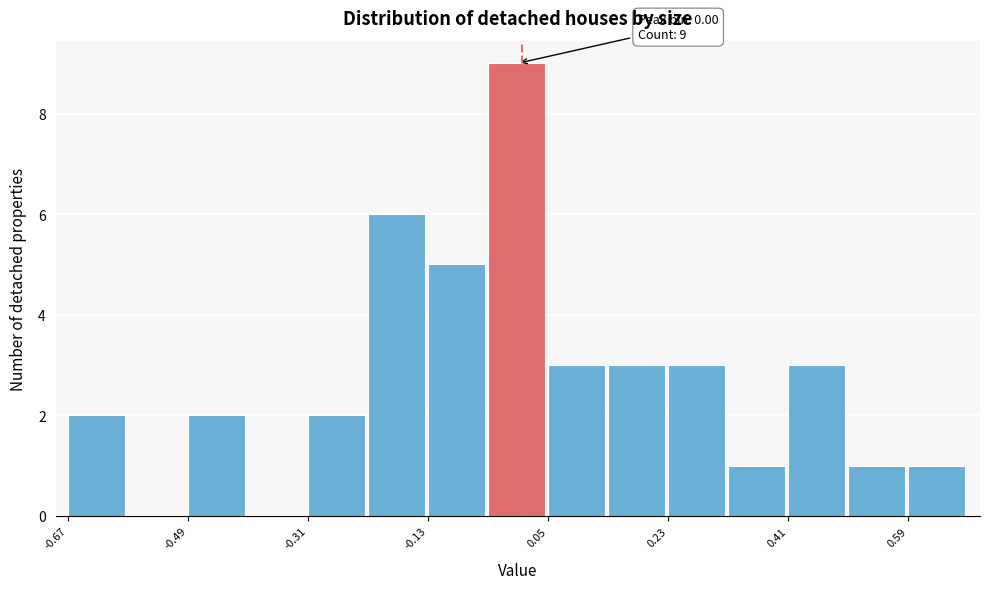

Which range on the x-axis has the tallest bar?

-0.04 to 0.04